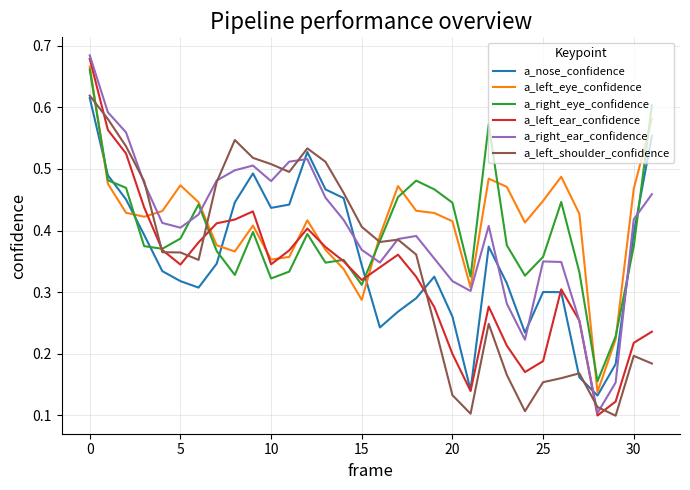

True or false: a_nose_confidence and a_right_ear_confidence intersect in this chart.

True